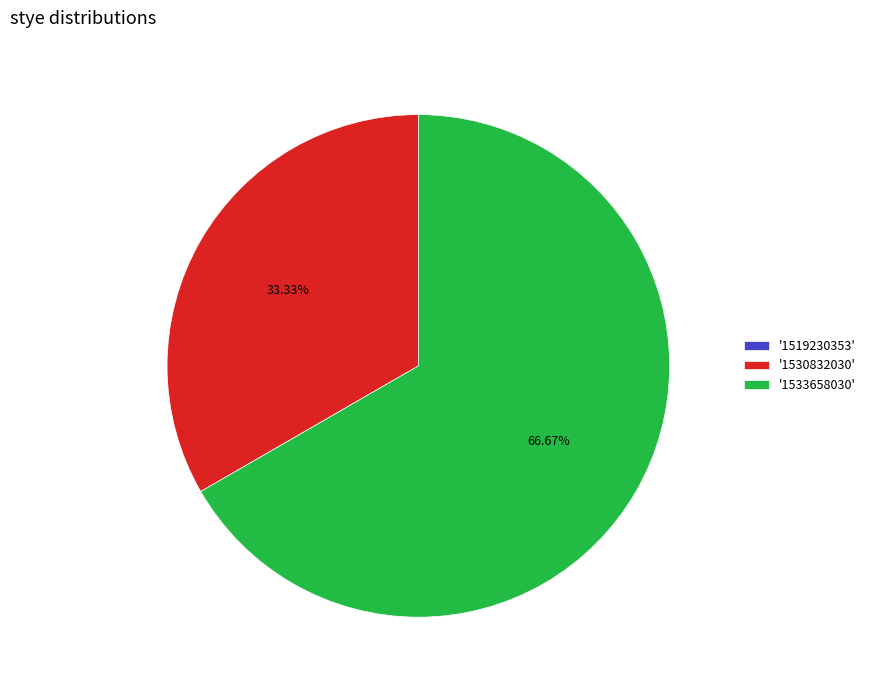

Combined, do '1533658030' and '1530832030' account for over 50%?

Yes